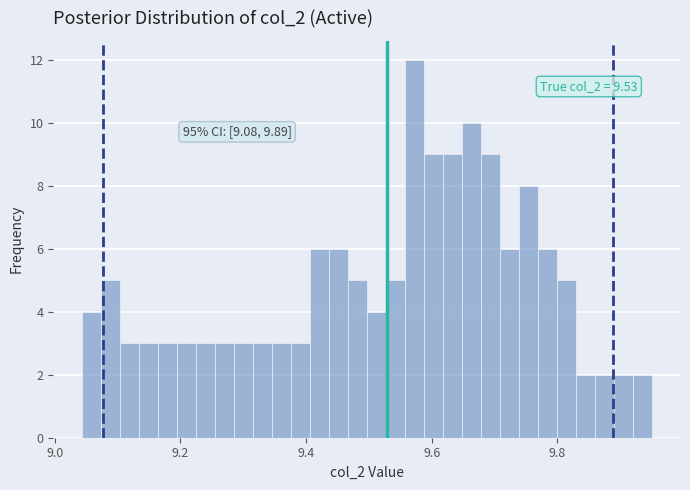

Around what value on the x-axis is the tallest bar? Give the approximate position of its centre, as read against the axis.

9.58